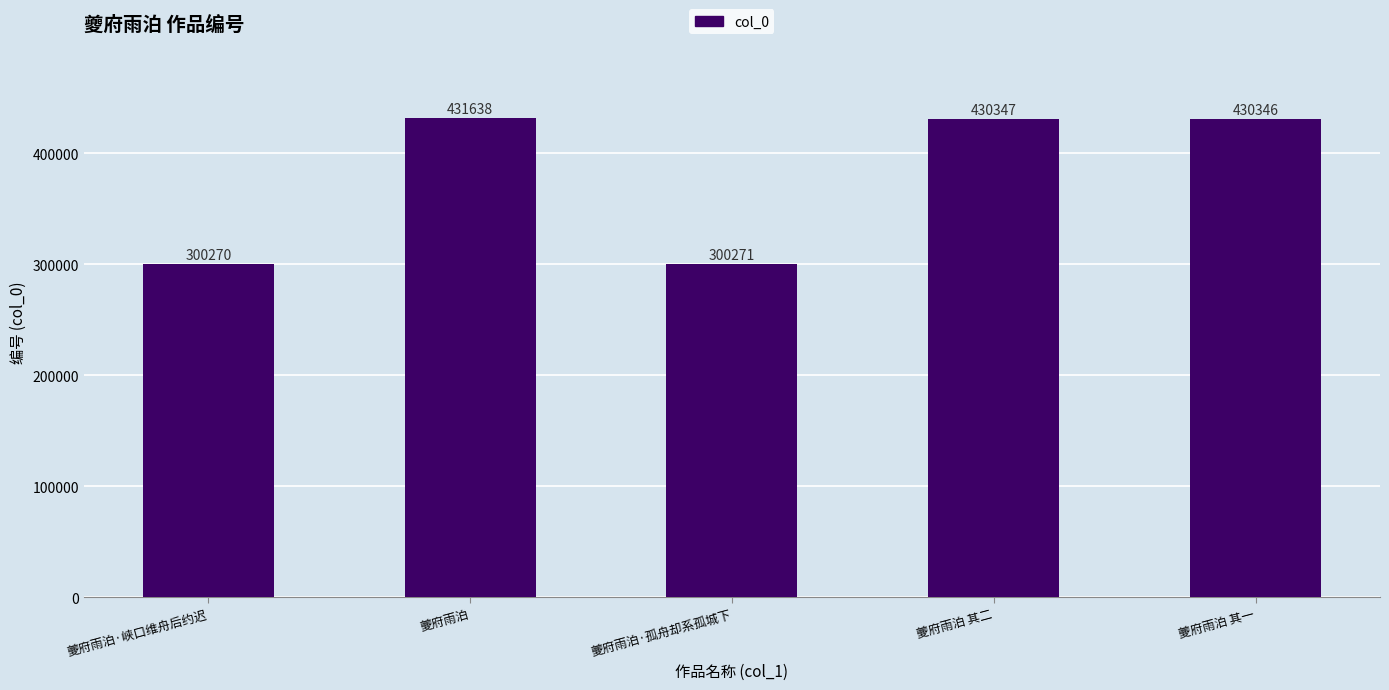

Which category has the lowest value across all series?

夔府雨泊·峡口维舟后约迟